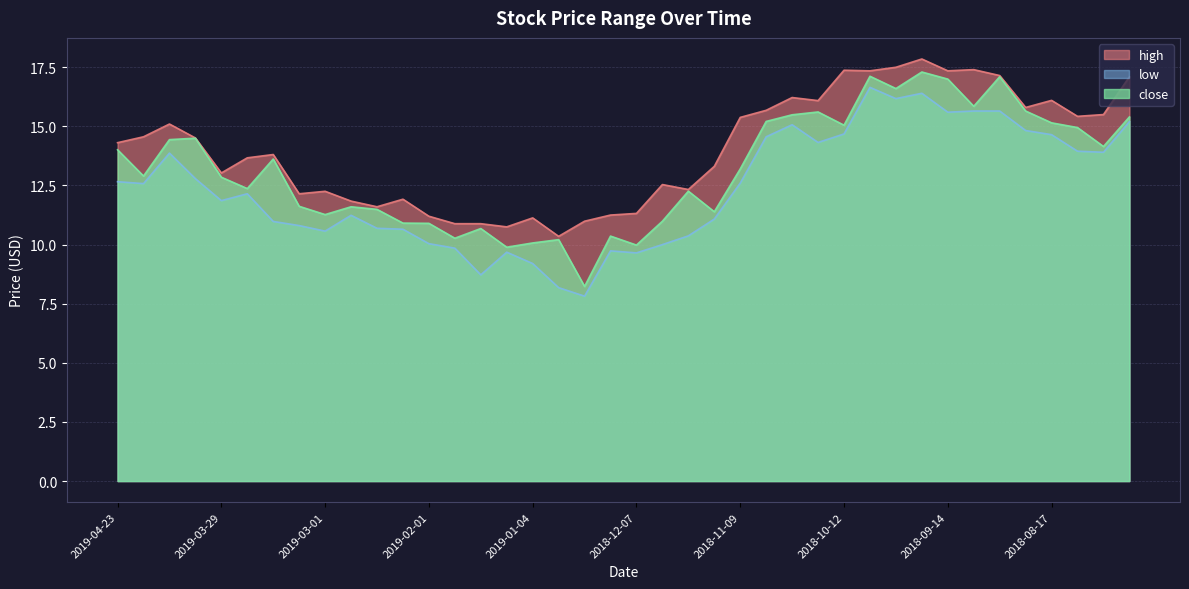

At which category is the sum across all series the highest?

2018-09-21